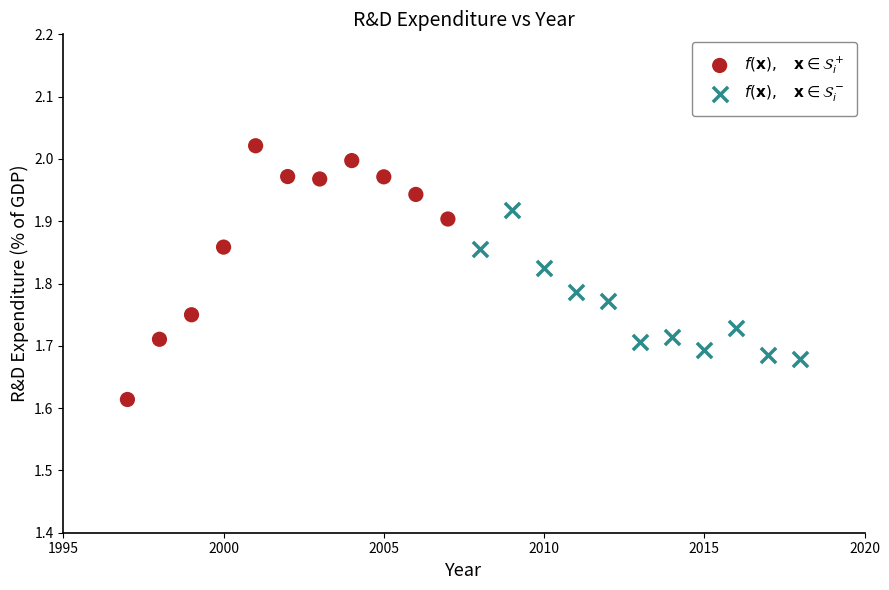

What are all the series names shown in the legend?

$f(\mathbf{x}),\quad \mathbf{x} \in \mathcal{S}_i^+$, $f(\mathbf{x}),\quad \mathbf{x} \in \mathcal{S}_i^-$